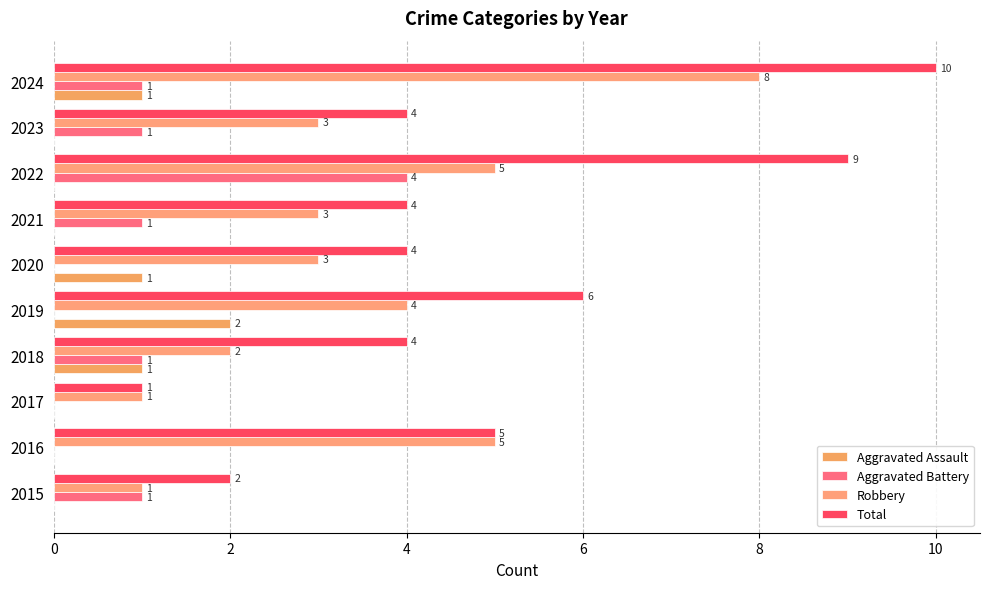

What is the label of the 7th bar from the right?

6